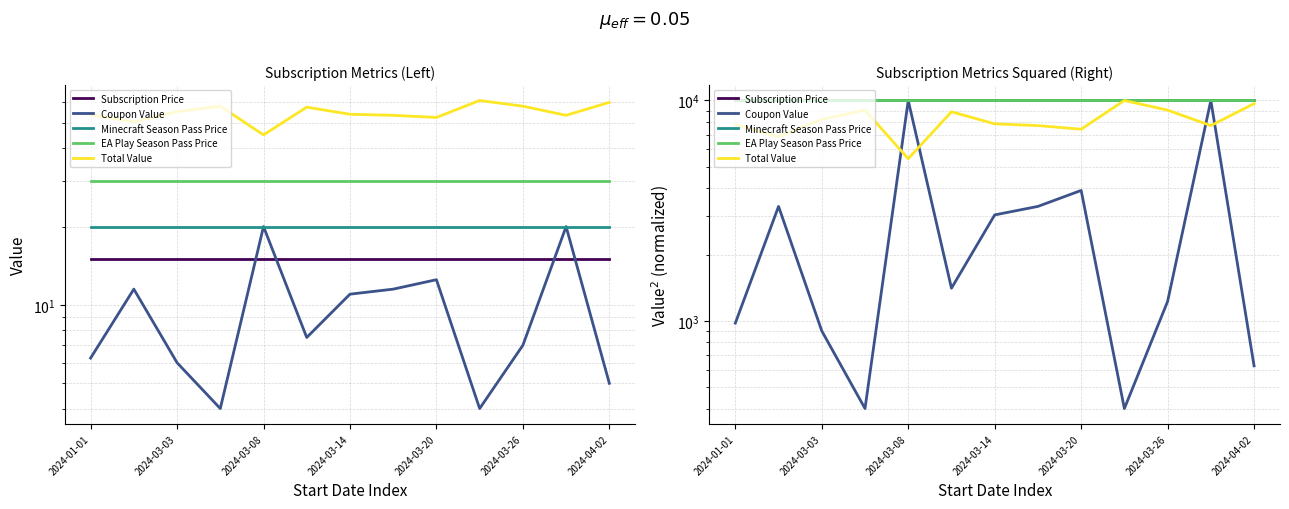

Which series has the widest spread of values?

Coupon Value